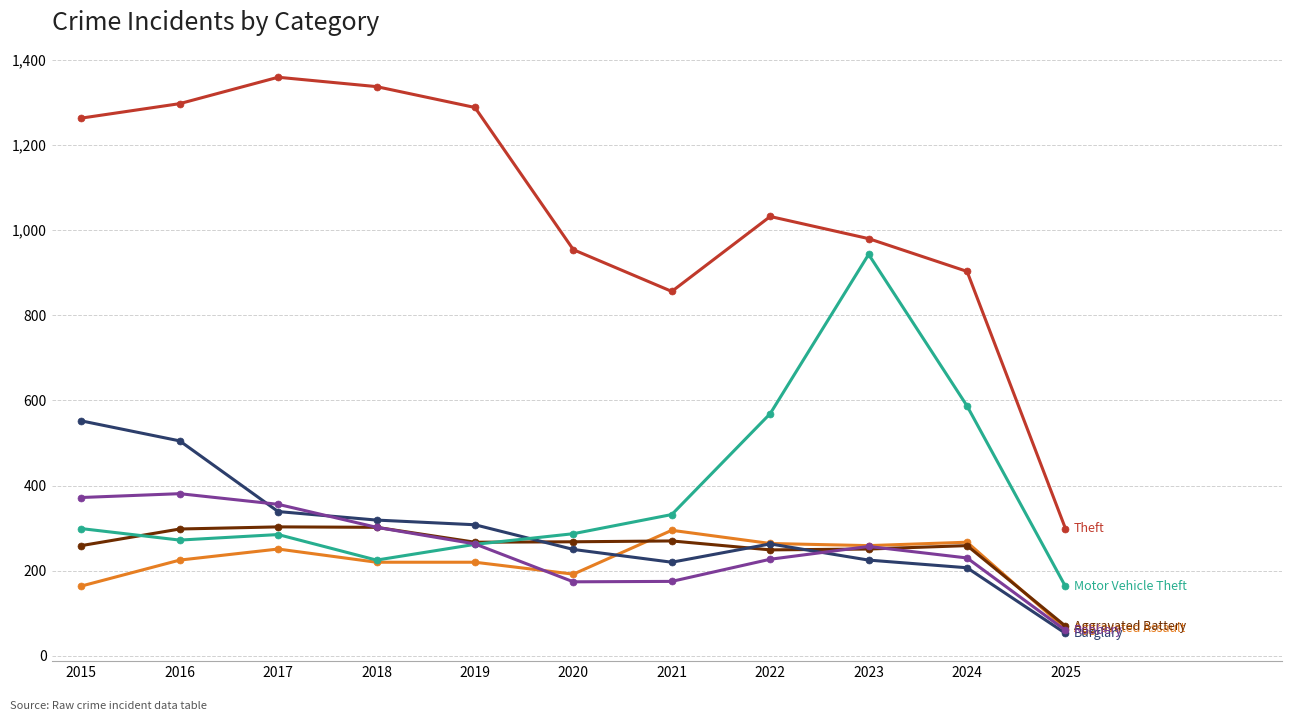

What is the difference between the highest and lowest values at 2024?

696